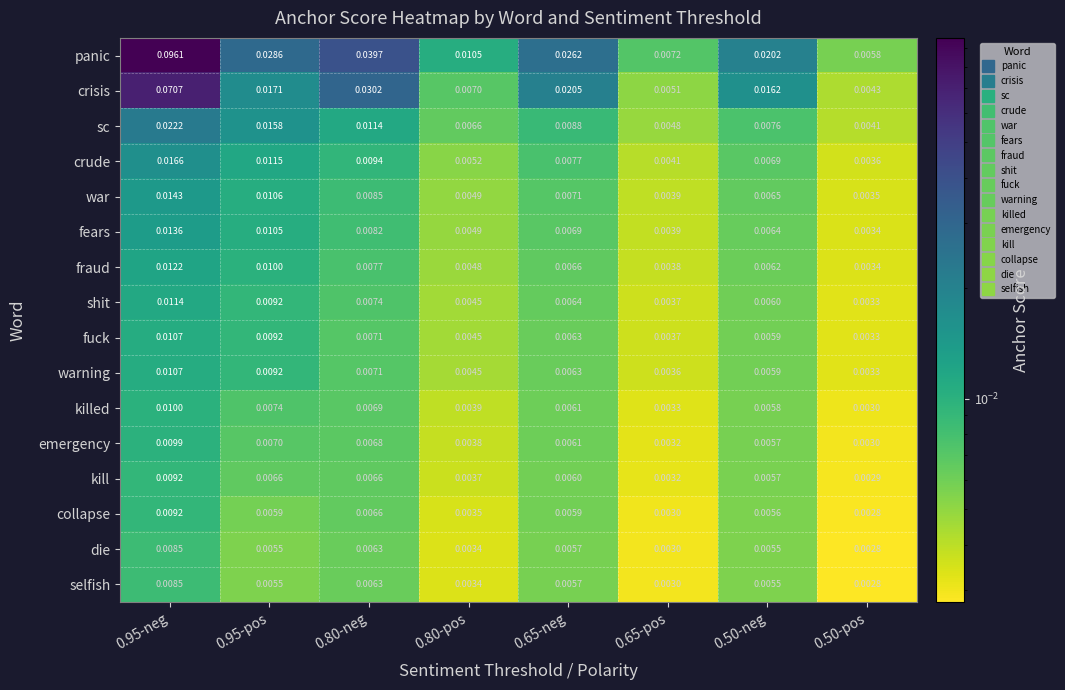

How many series are shown in this chart?

16